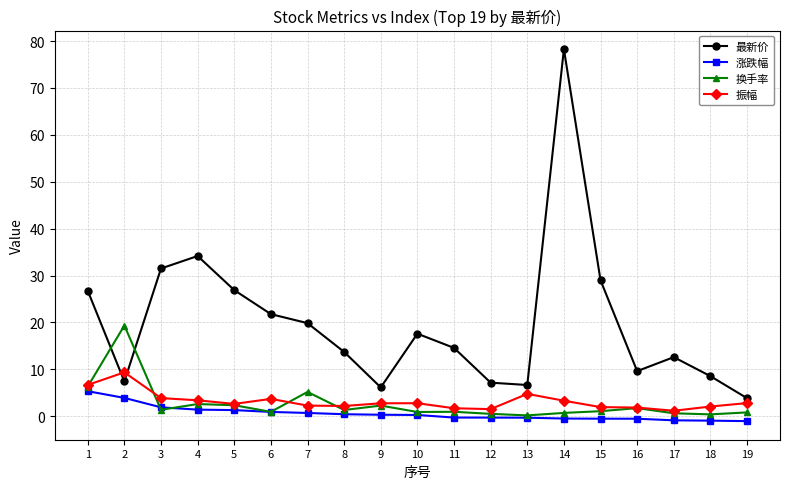

True or false: 涨跌幅 and 最新价 intersect in this chart.

False